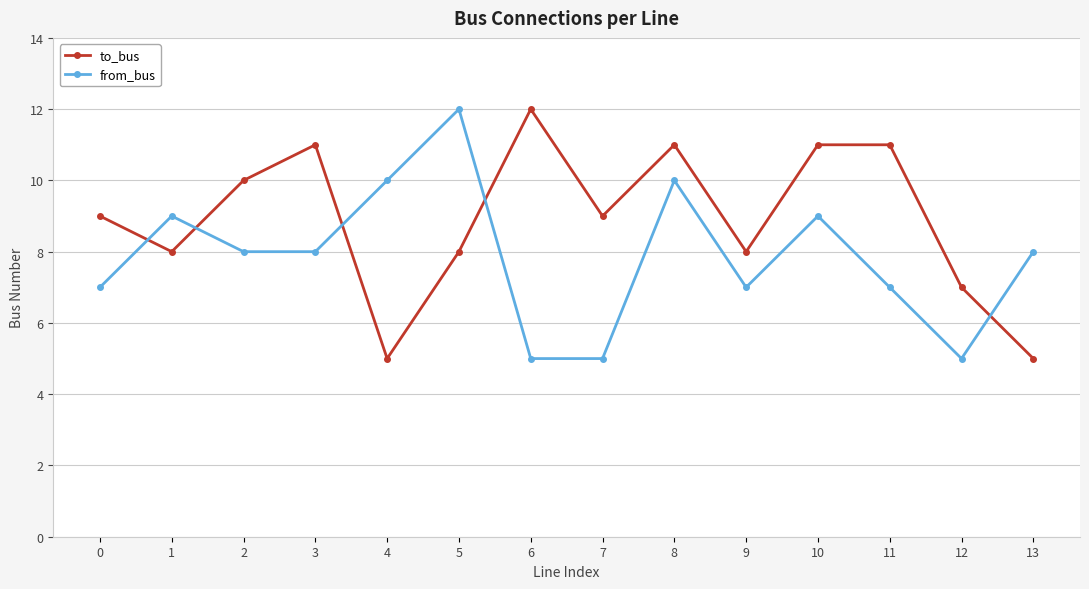

What is the value of the from_bus point at the 7th from the left?

5